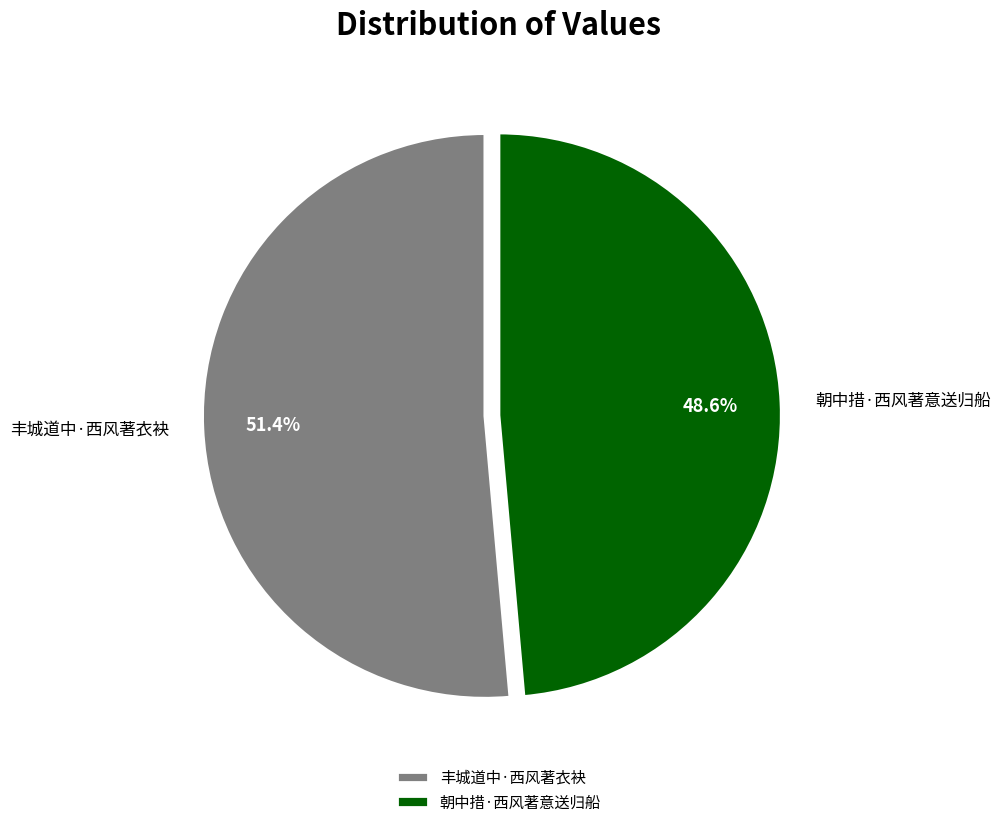

Is there a majority slice in this chart?

Yes